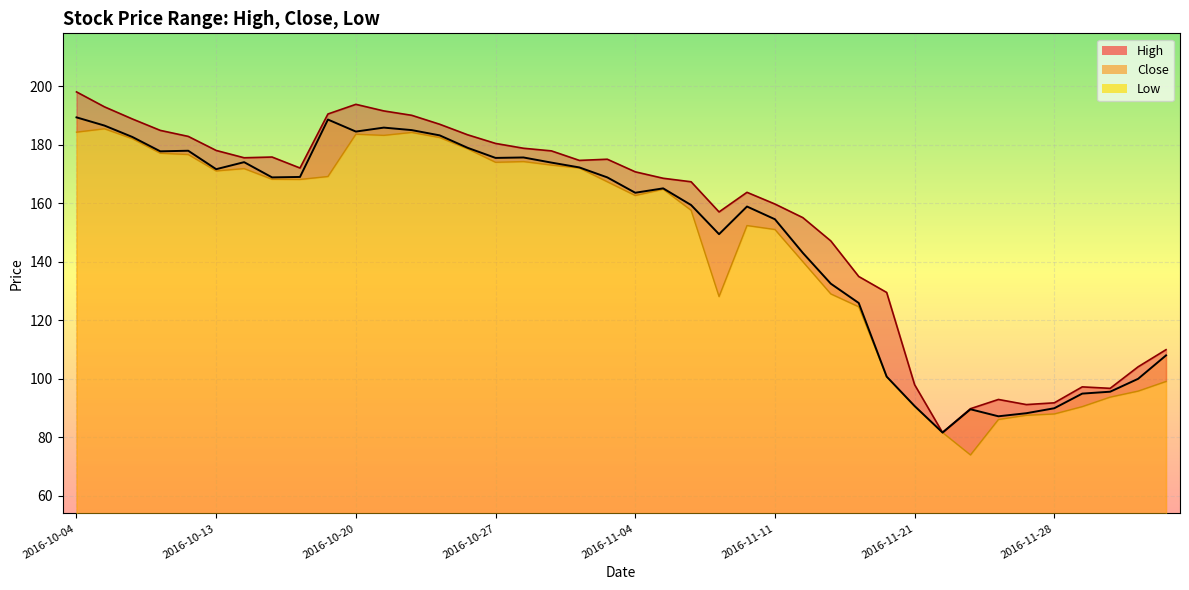

What is the spread (max minus min) of values at 2016-10-13?

7.0